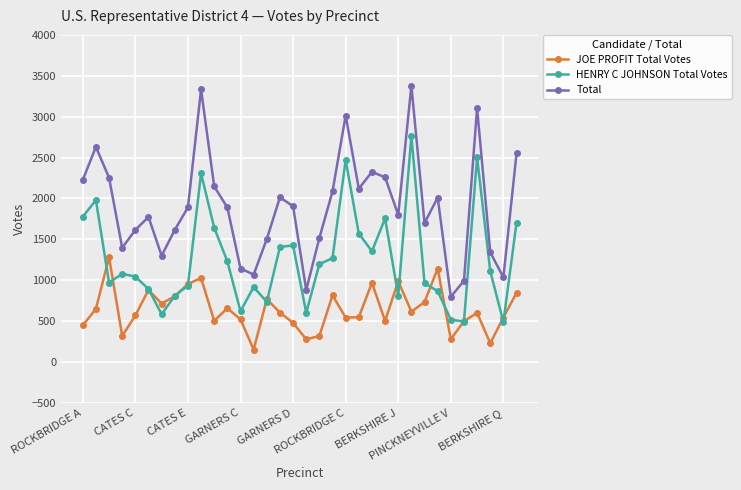

True or false: HENRY C JOHNSON Total Votes and Total cross at least once.

False